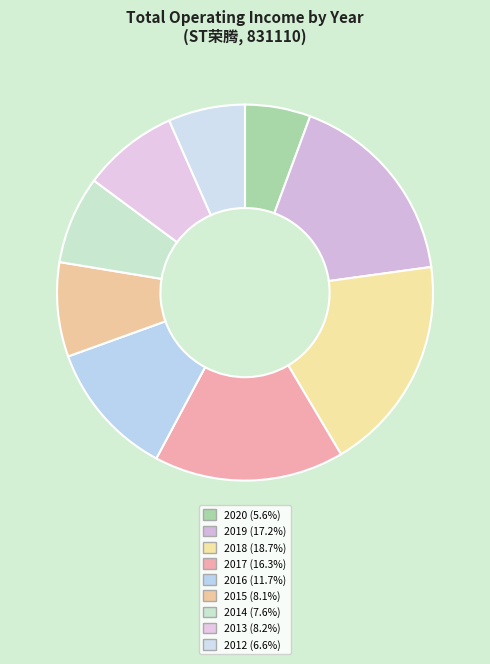

Does 2014 represent more than half of the total?

No